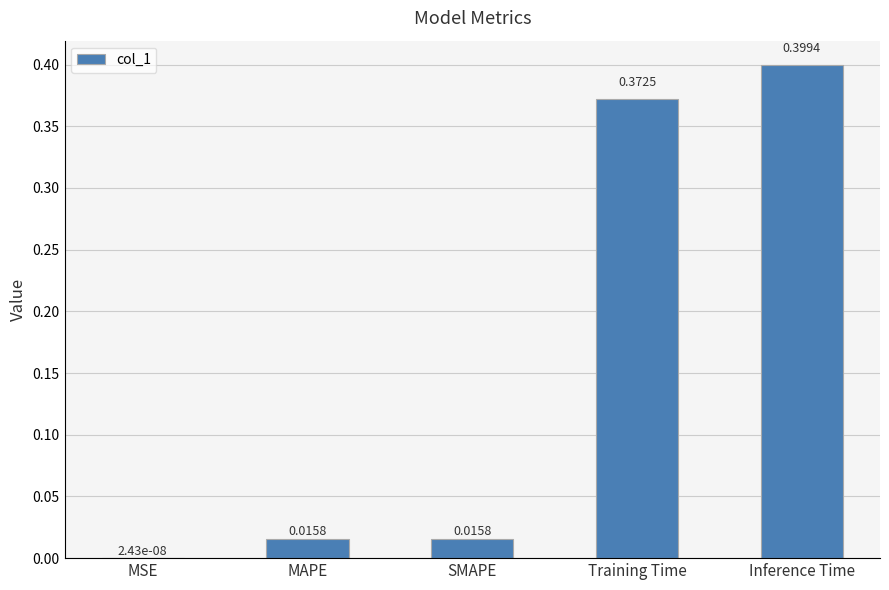

Which has a higher value, Inference Time or MSE?

Inference Time